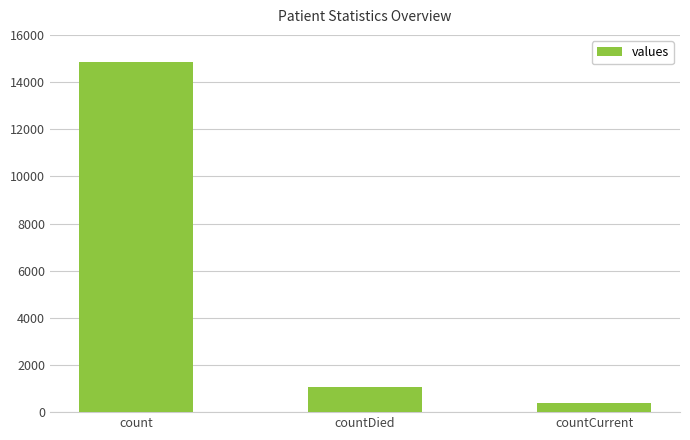

What is the maximum value shown in the chart?

14832